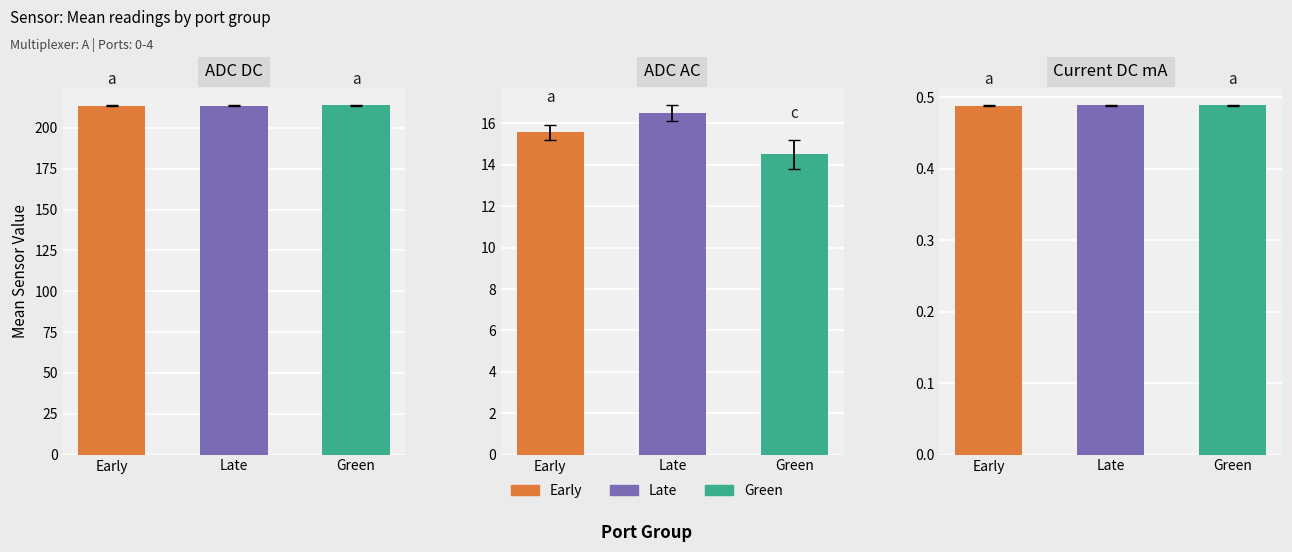

How many bars are there in each group?

3